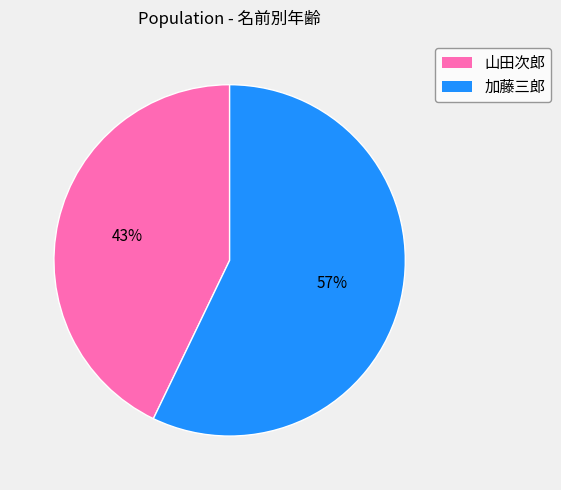

What is the ratio of the value at 加藤三郎 to the value at 山田次郎?

1.3